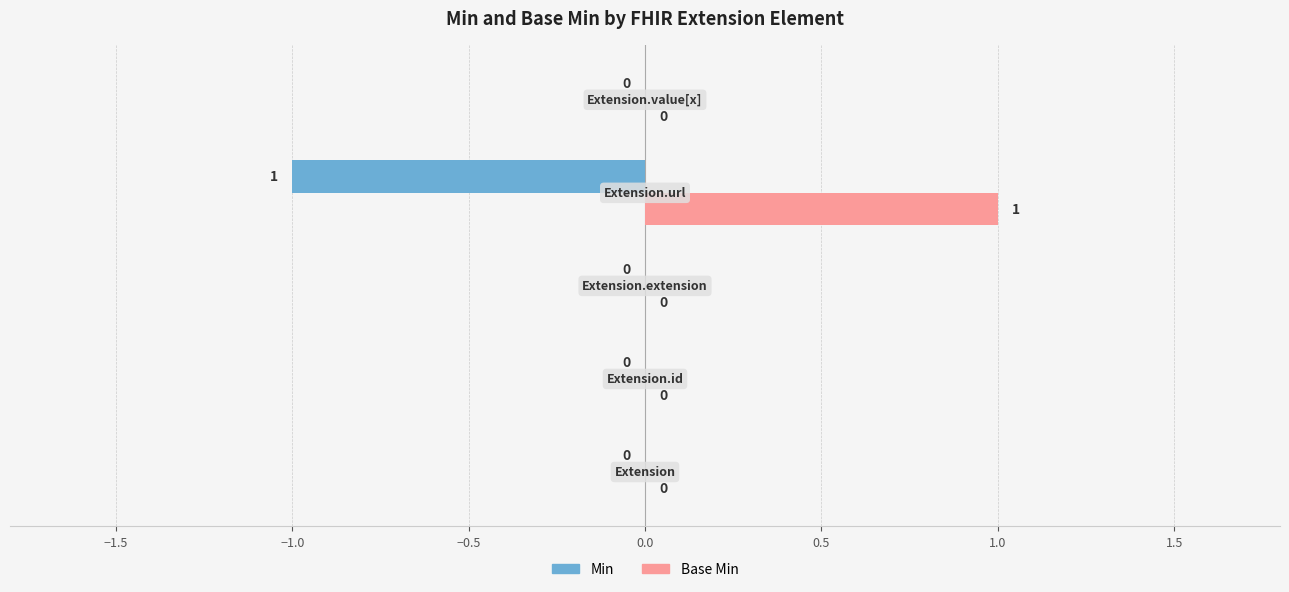

Which series has the largest total across all categories?

Base Min